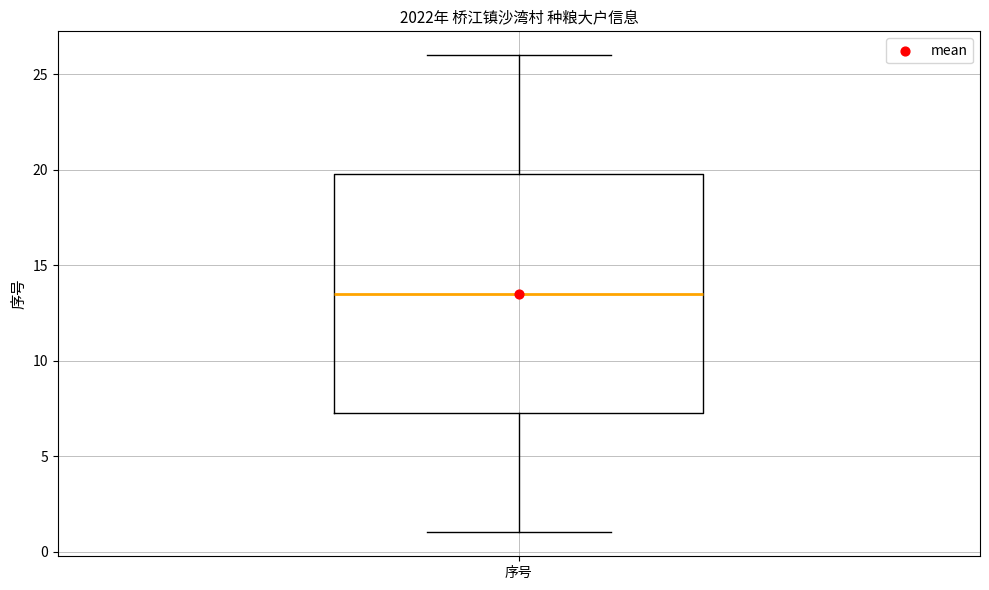

Read this box plot against the y-axis: the position of the median line, the range covered by the box, and the ends of both whiskers. The values are not printed on the chart, so give them approximately, as read against the axis.

median 13.5, box 7.5 to 20.0, whiskers 1.0 to 26.0